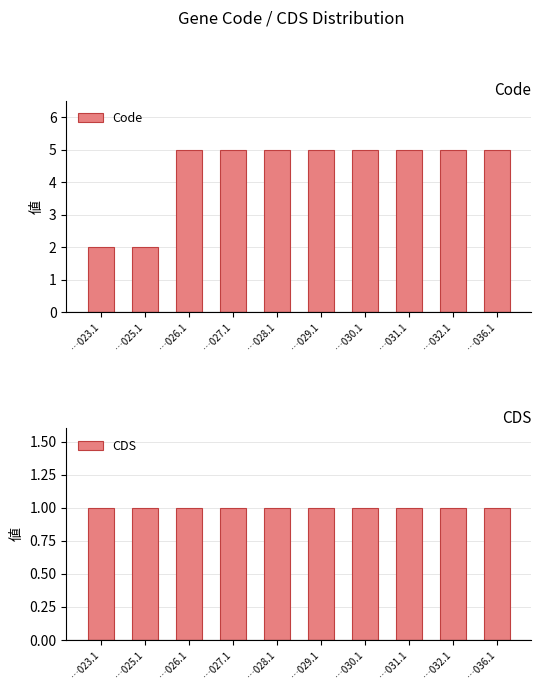

At which label is CDS closest to 1?

…023.1